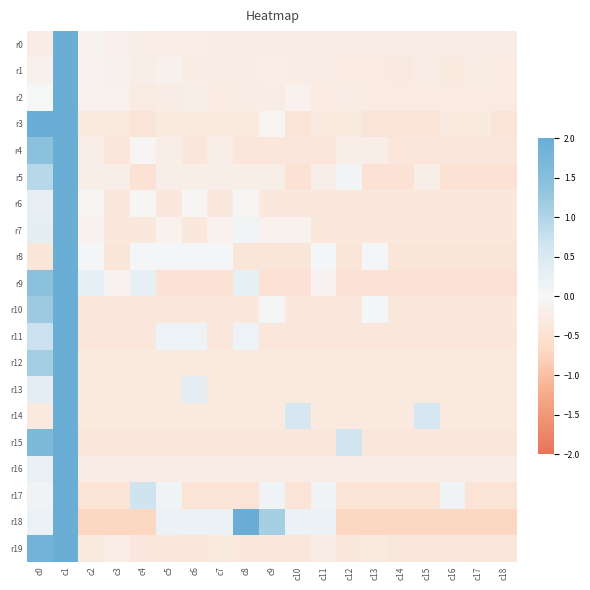

Which label corresponds to the smallest value in the chart?

c2